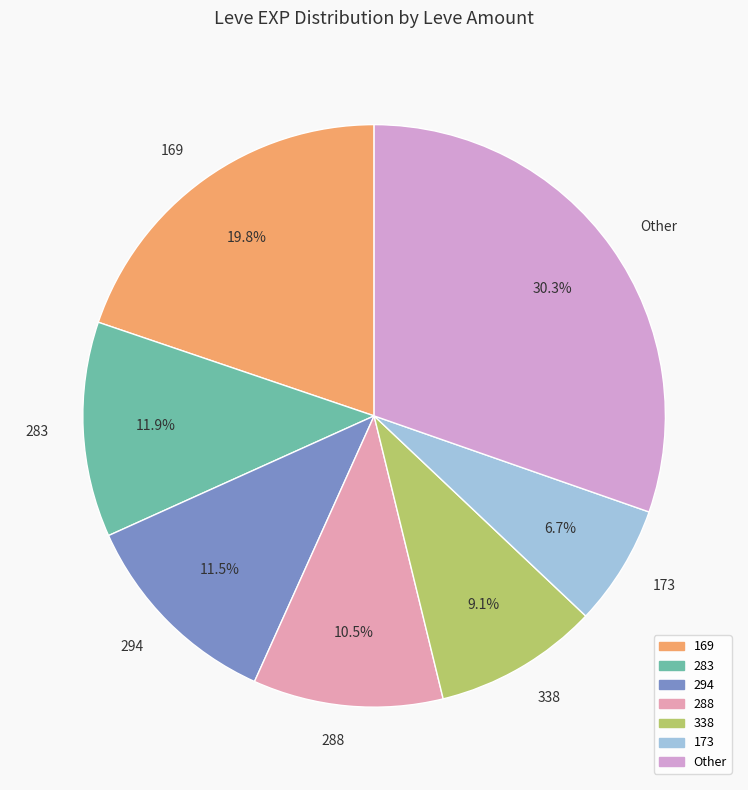

Count the number of slices in the pie.

7